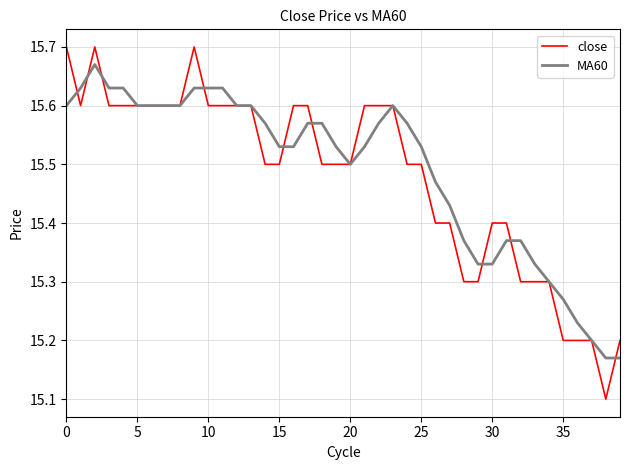

What is the minimum value shown in the chart?

15.1